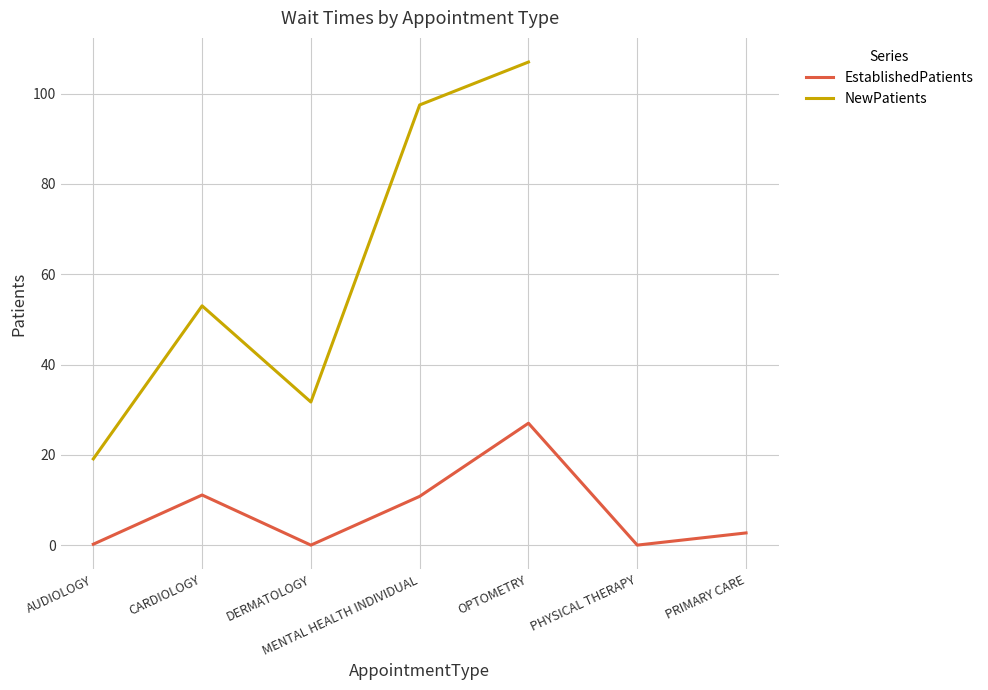

How many lines are shown in the chart?

2